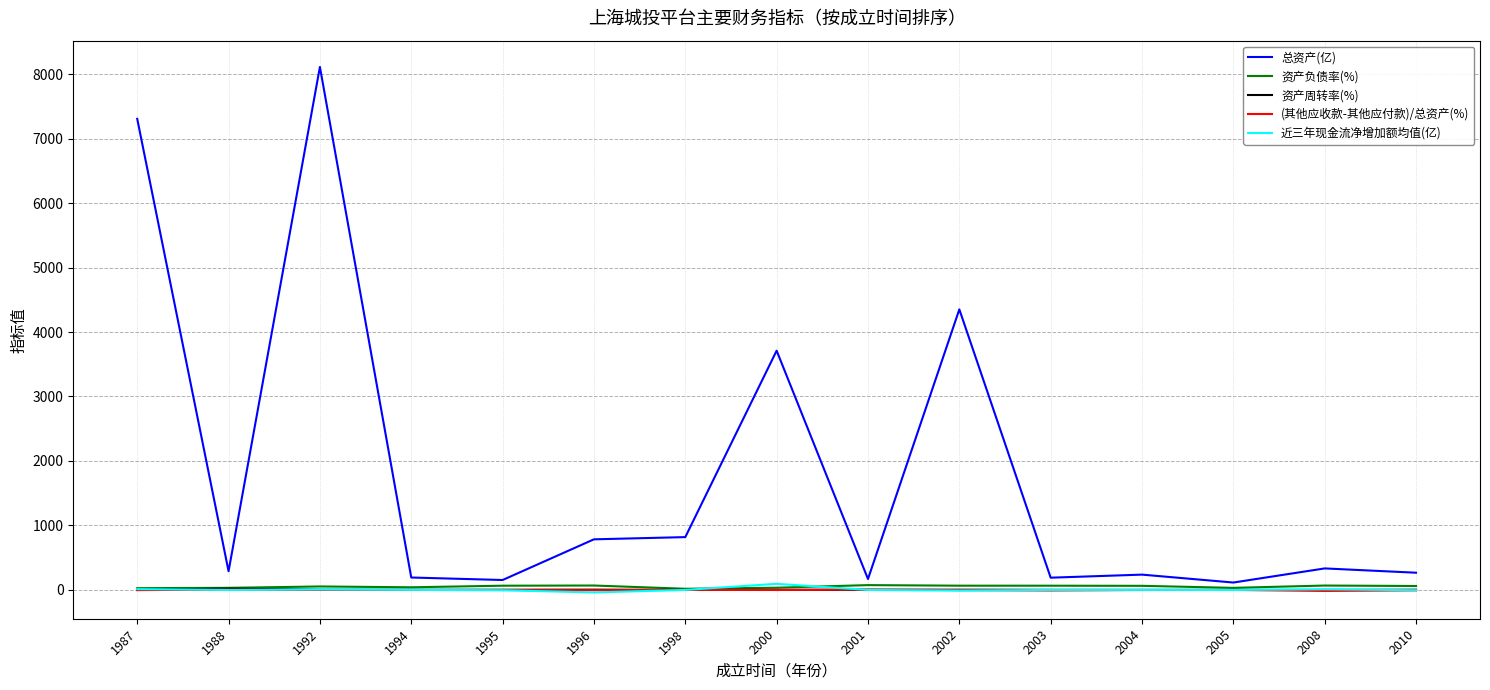

What are all the series names shown in the legend?

总资产(亿), 资产负债率(%), 资产周转率(%), (其他应收款-其他应付款)/总资产(%), 近三年现金流净增加额均值(亿)